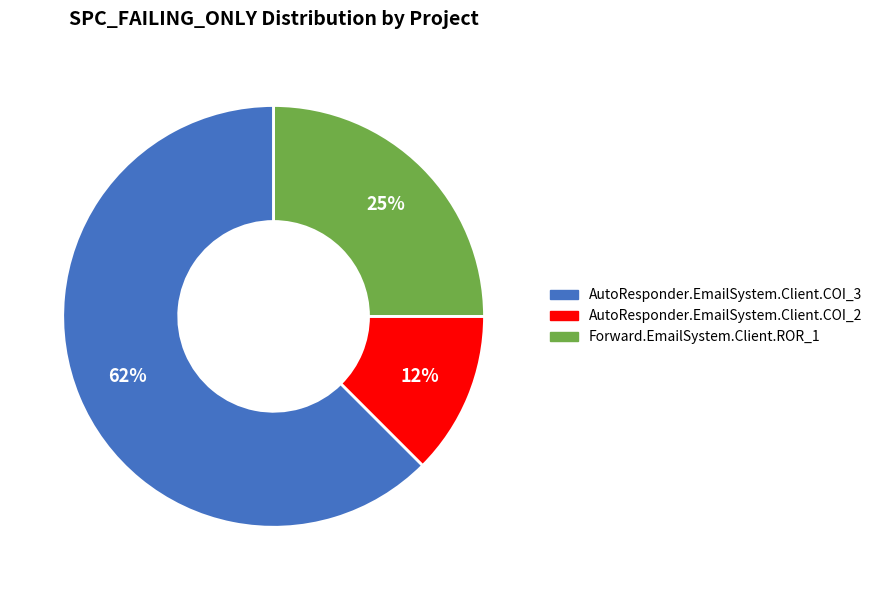

What percentage is the Forward.EmailSystem.Client.ROR_1 slice, to the nearest percent?

25%